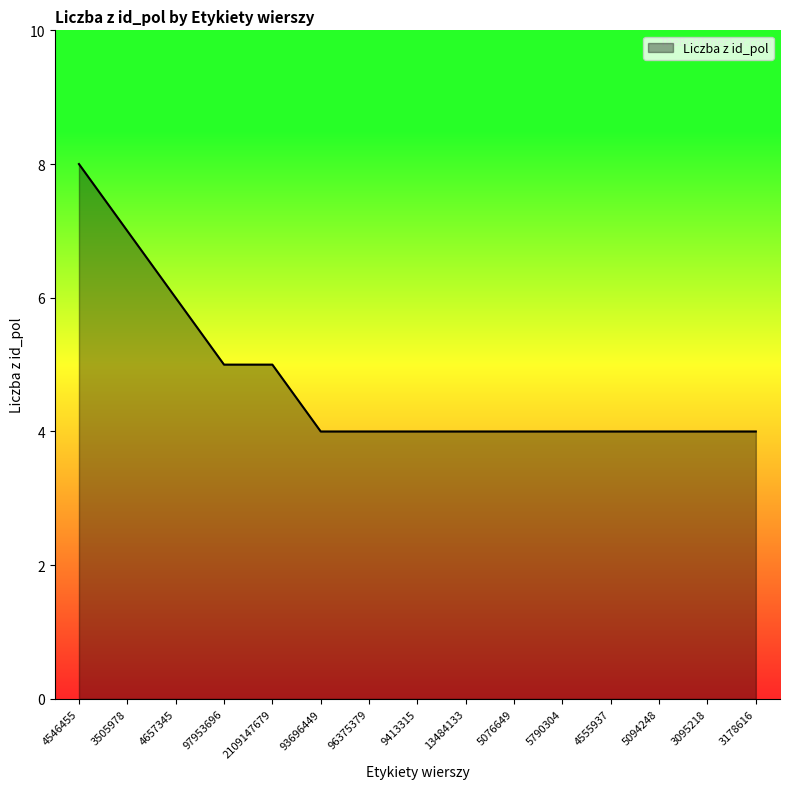

What is the ratio of the value at 5790304 to the value at 13484133?

1.0